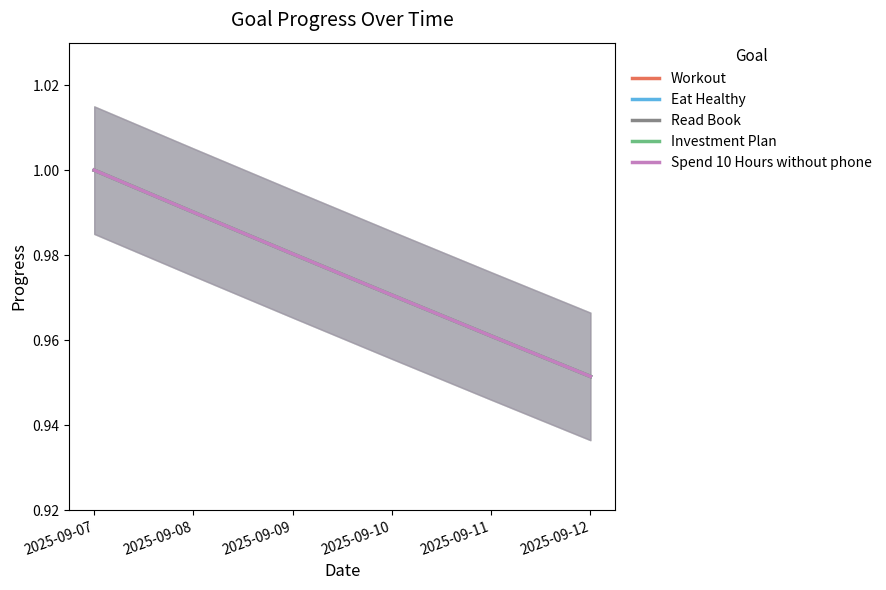

Which series has the widest spread of values?

Workout